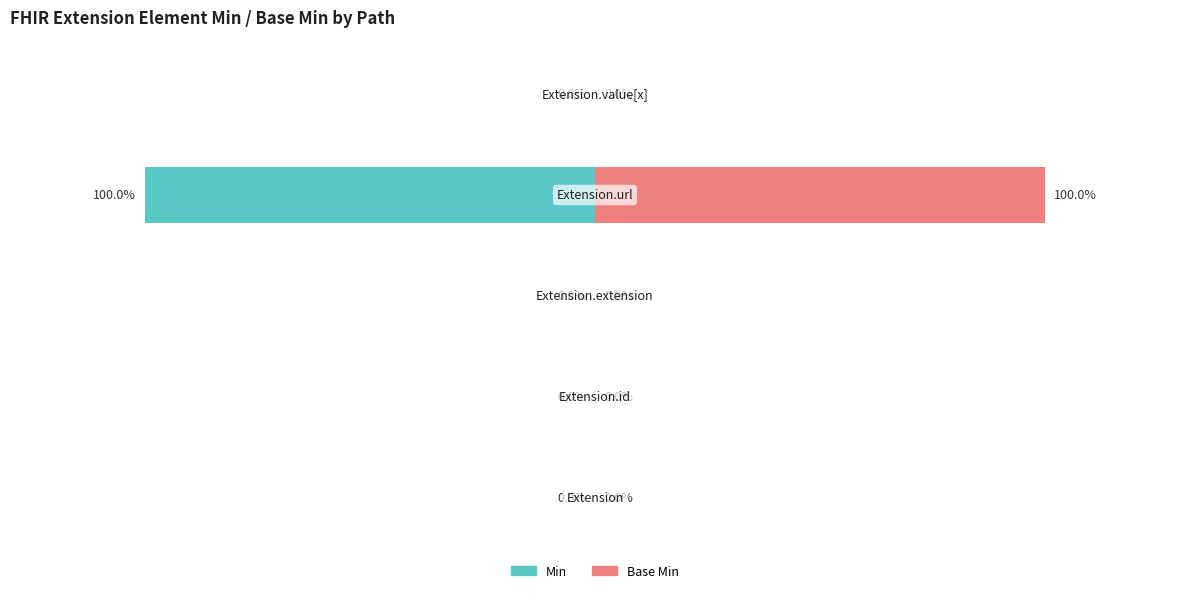

At 0, list the series in order from smallest to largest.

Min, Base Min